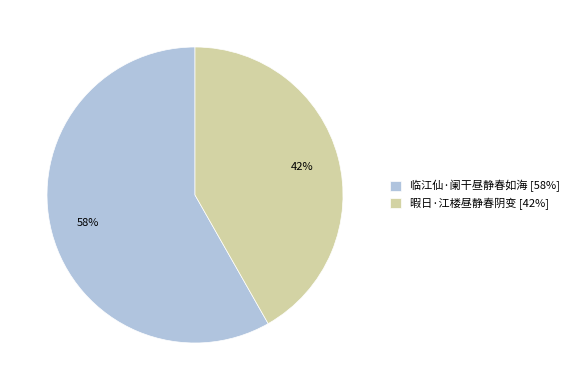

True or false: 临江仙·阑干昼静春如海 accounts for 58% of the total.

True